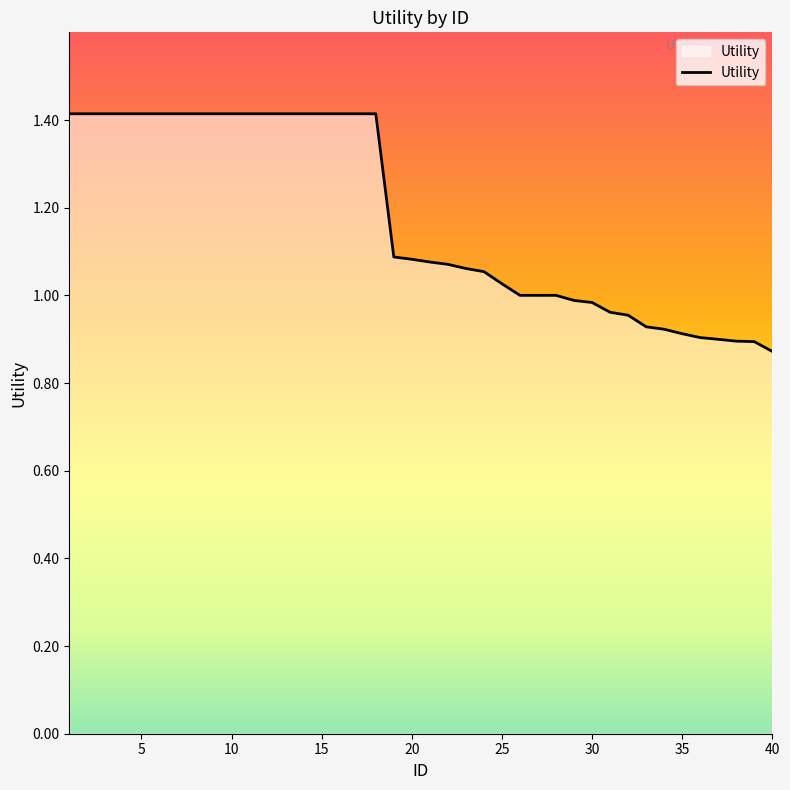

What is the greatest value displayed?

1.4